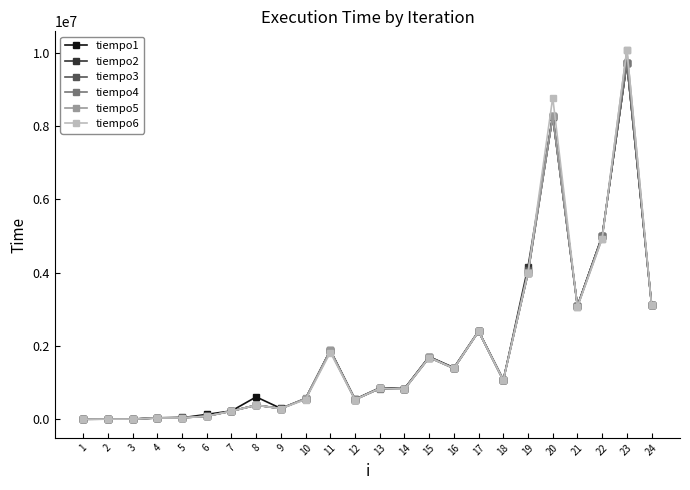

What is the value of the tiempo1 point at the 12th from the left?

548255